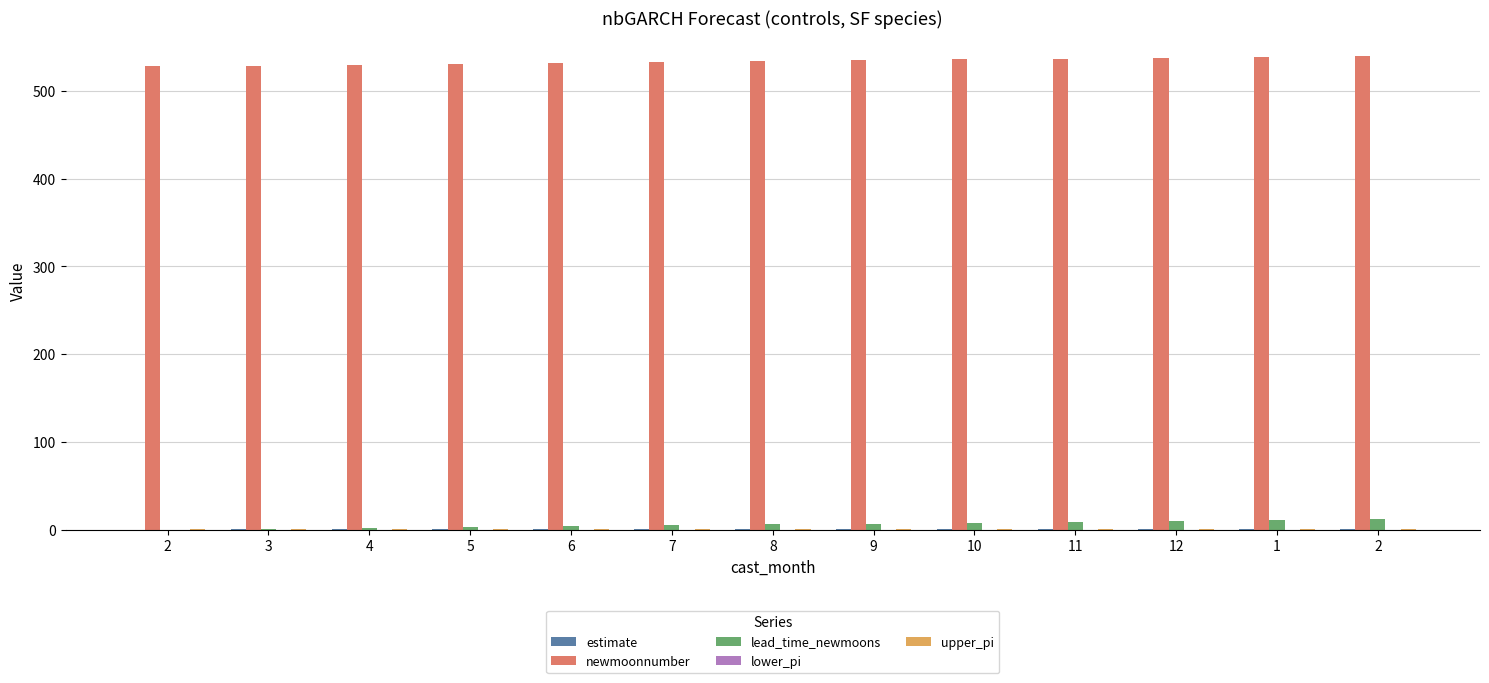

Does the chart contain stacked bars?

No